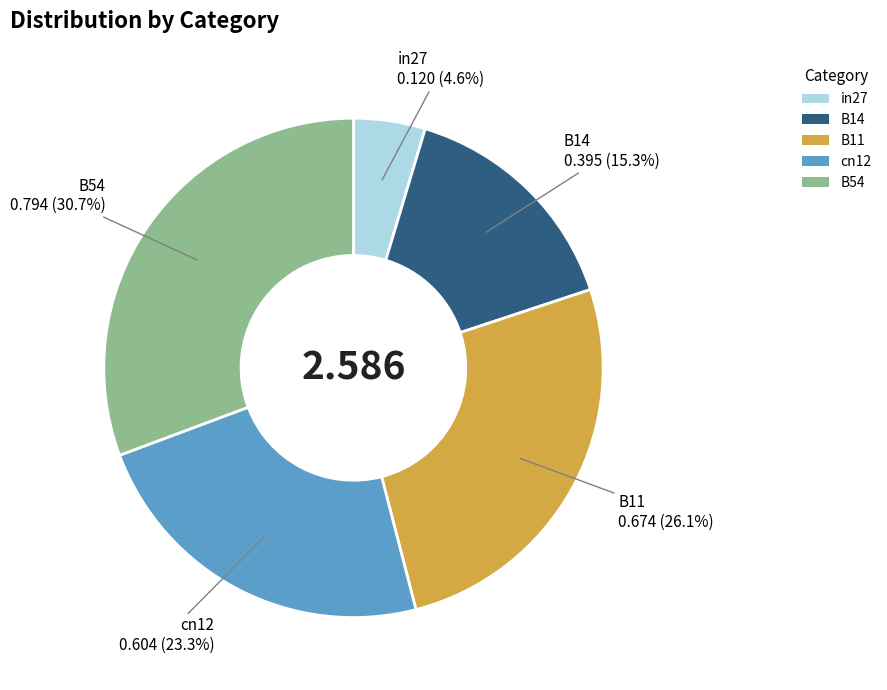

What is the largest slice in the pie chart?

B54